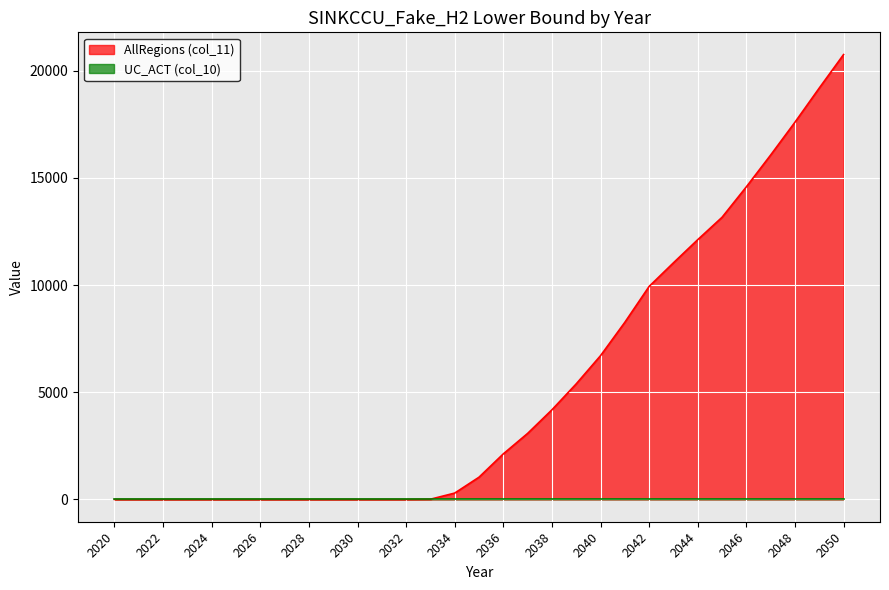

Where is the data nearest to the value 10378?

2042